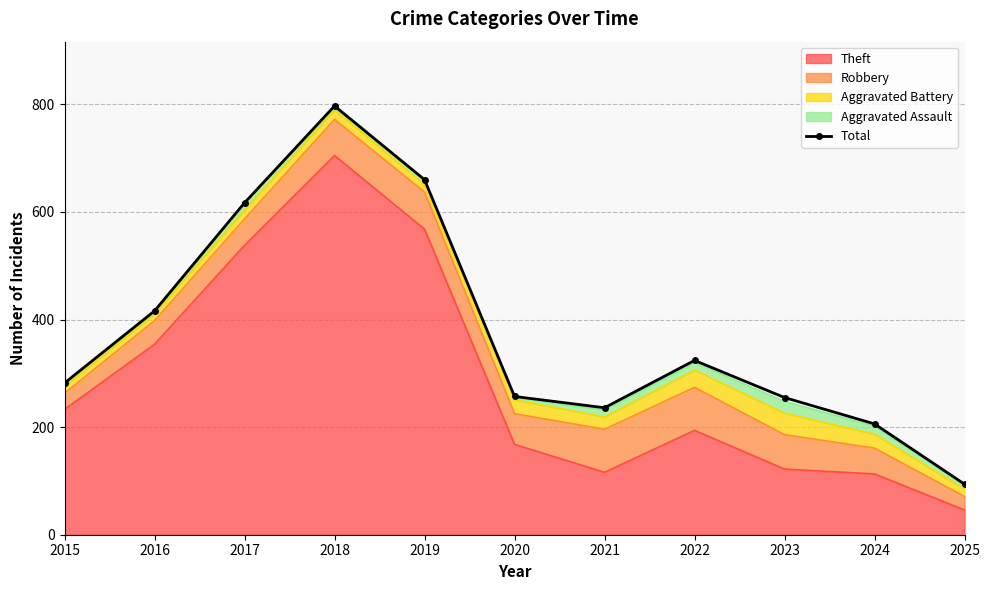

Reading left to right, extract all data points from this chart.

282	416	617	797	660	257	236	324	255	206	94